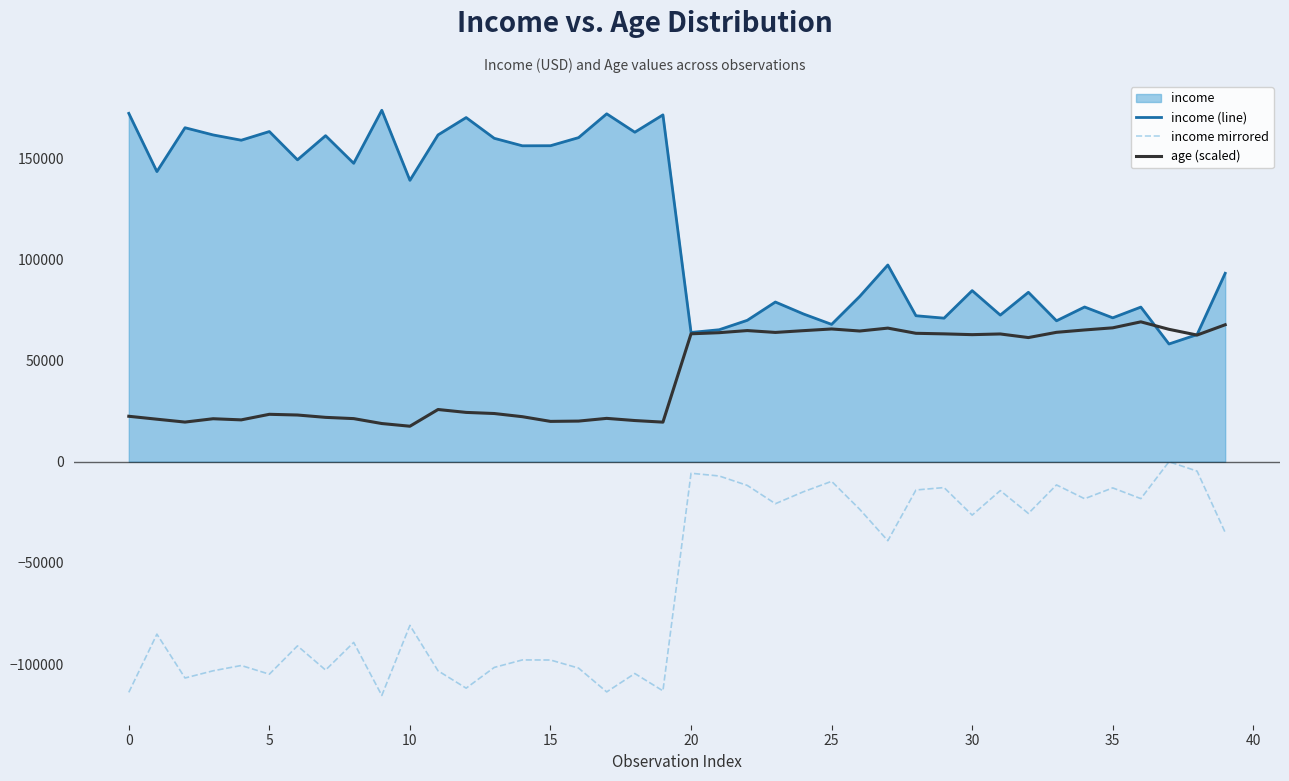

What is the minimum value for income mirrored?

-115493.2